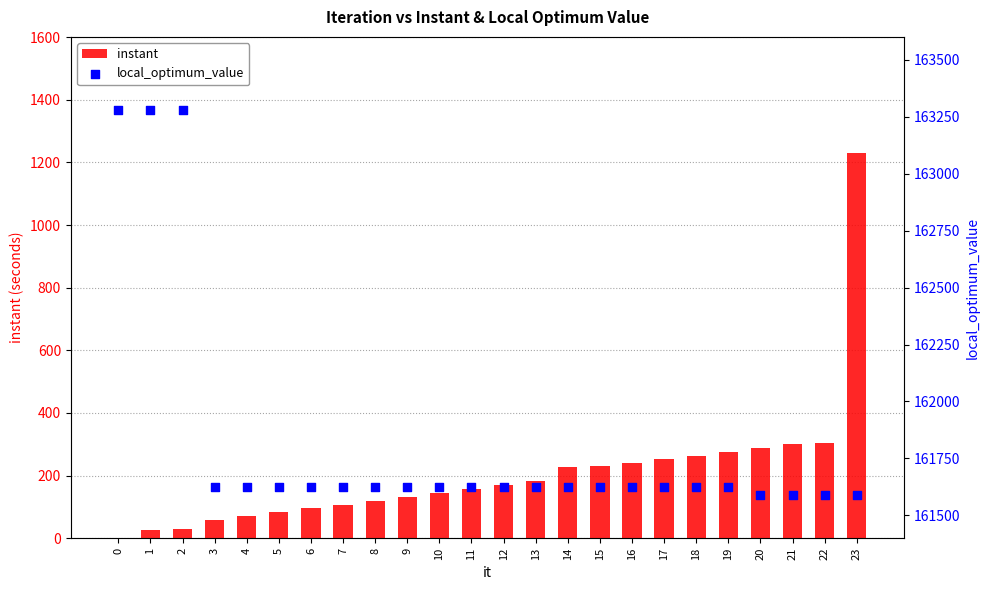

What is the total value across all series at 23?

162821.6